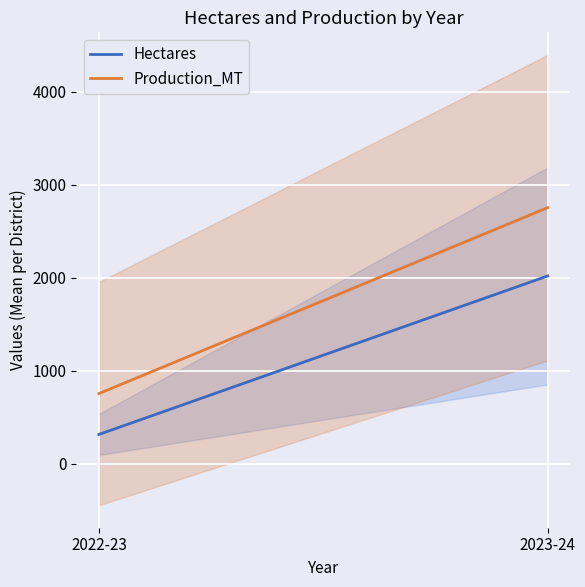

The value of Production_MT at 2022-23 is 756.4. True or false?

True